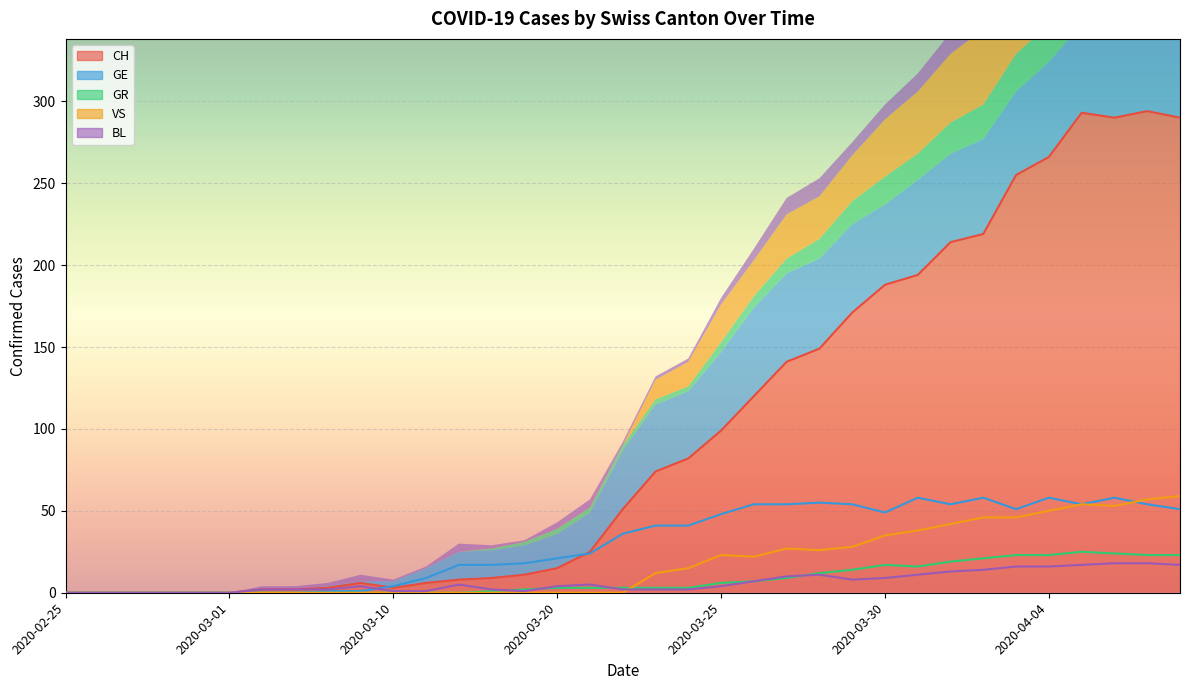

After their last crossing, which series has the higher values: VS or GE?

VS